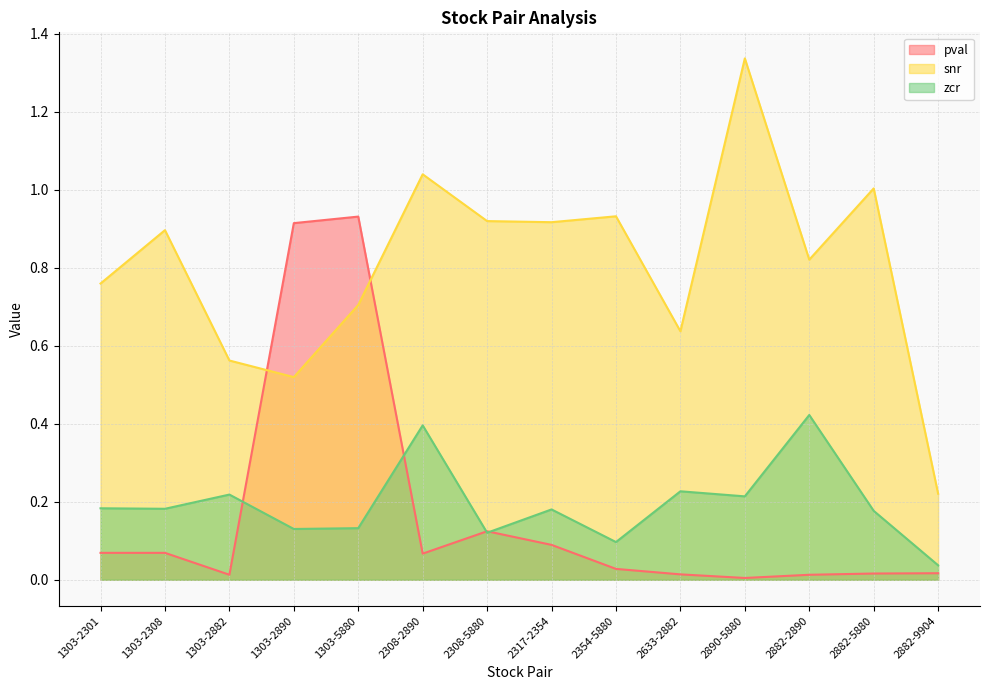

The value of snr at 2308-2890 is 1.0. True or false?

True